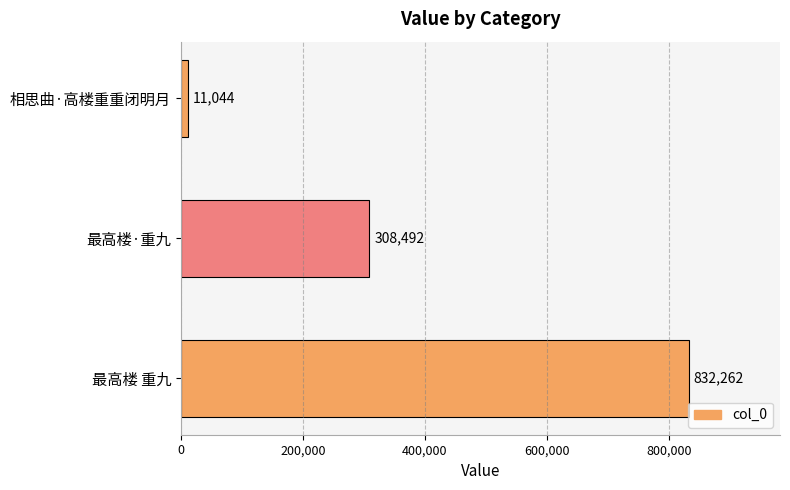

Reading top to bottom, extract all data points from this chart.

11044	308492	832262